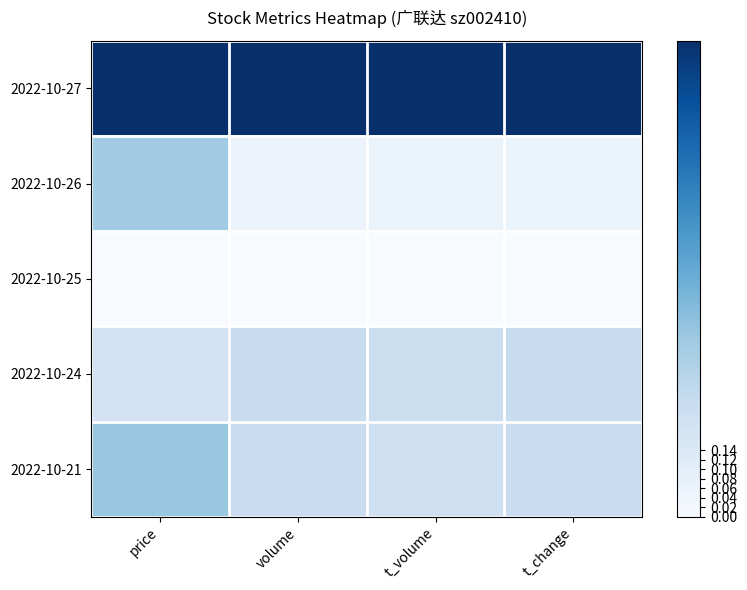

Reading right to left, list all the values displayed in this chart.

2022-10-27: t_change=1.0	t_volume=1.0	volume=1.0	price=1.0
2022-10-26: t_change=0.1	t_volume=0.1	volume=0.1	price=0.4
2022-10-25: t_change=0.0	t_volume=0.0	volume=0.0	price=0.0
2022-10-24: t_change=0.2	t_volume=0.2	volume=0.2	price=0.2
2022-10-21: t_change=0.2	t_volume=0.2	volume=0.2	price=0.4